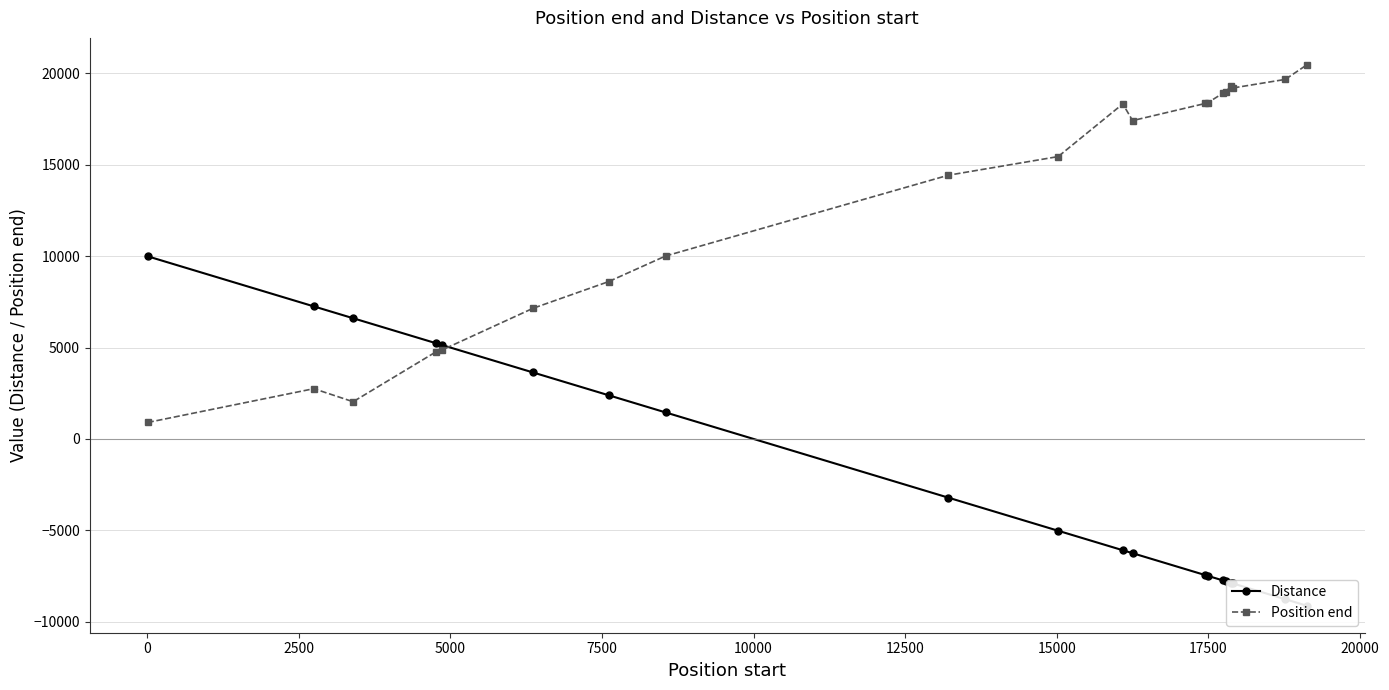

What is the value of the Position end point at the 6th from the left?

7147